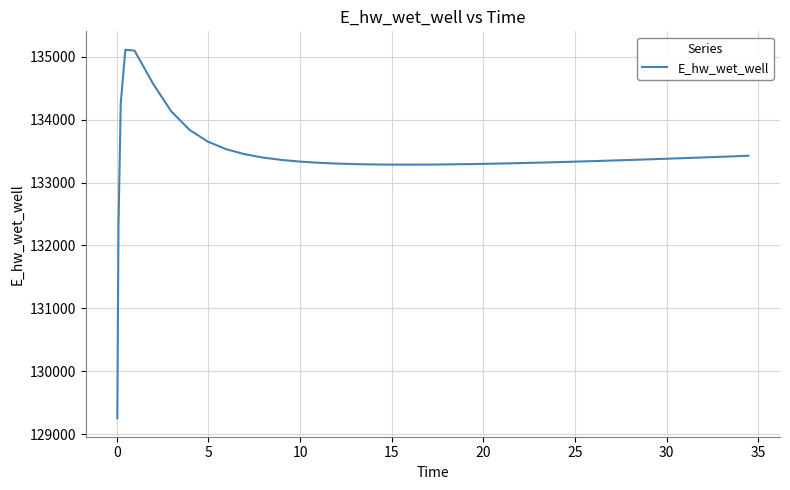

What is the minimum value shown in the chart?

129250.4